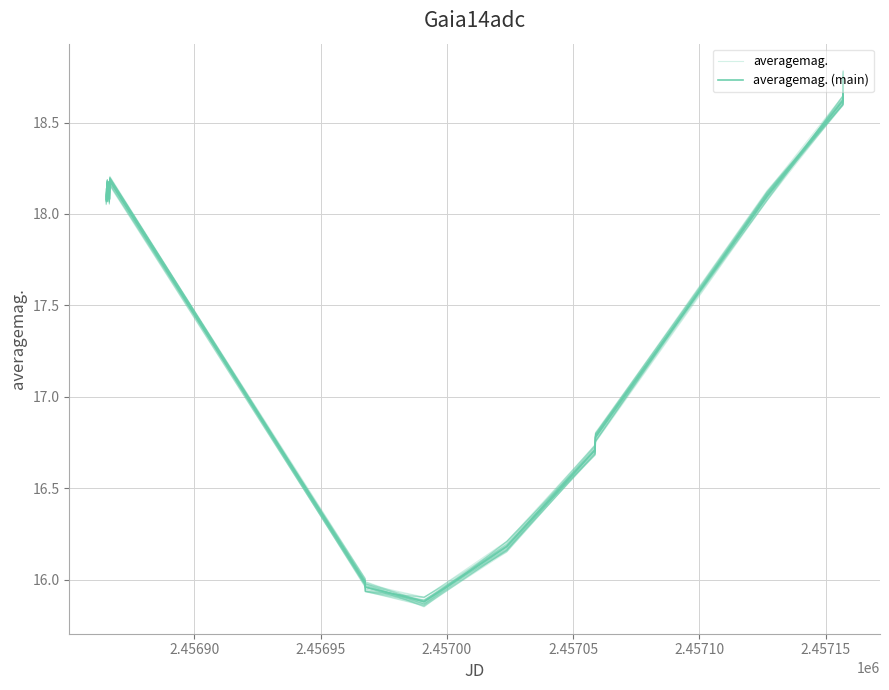

List the series in order of their overall mean, highest first.

averagemag., averagemag. (main)